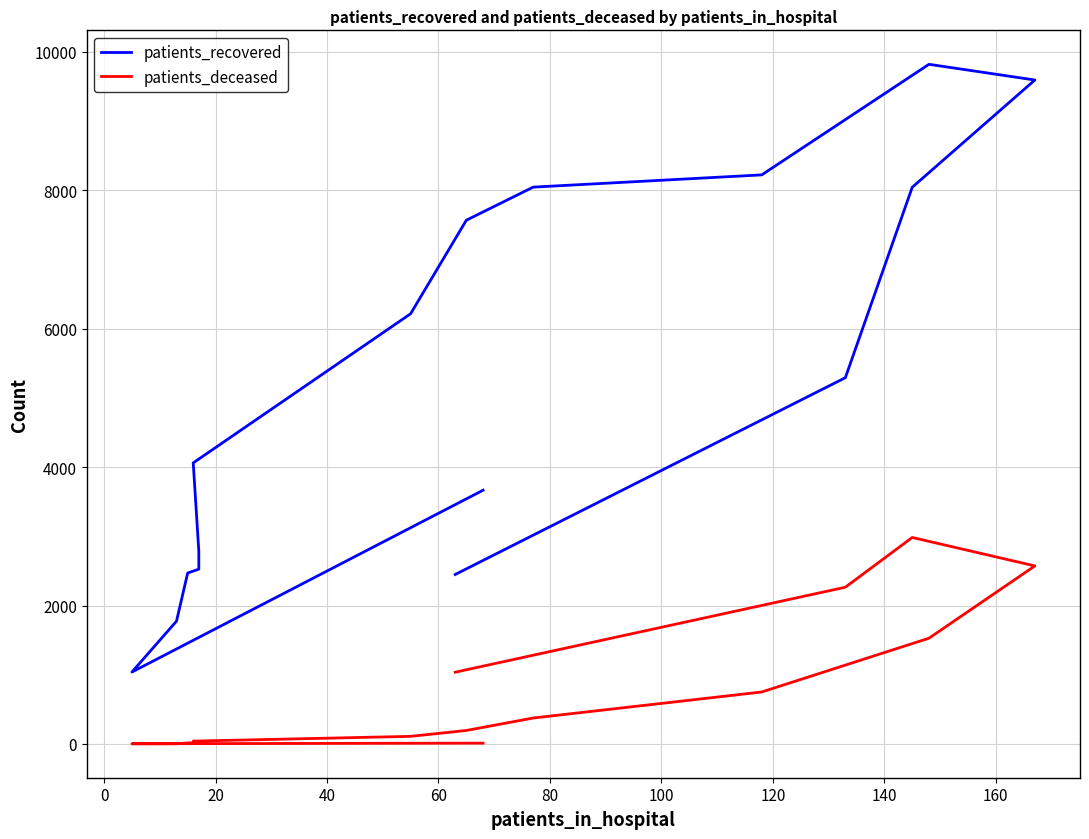

Does the chart have visible grid lines?

Yes